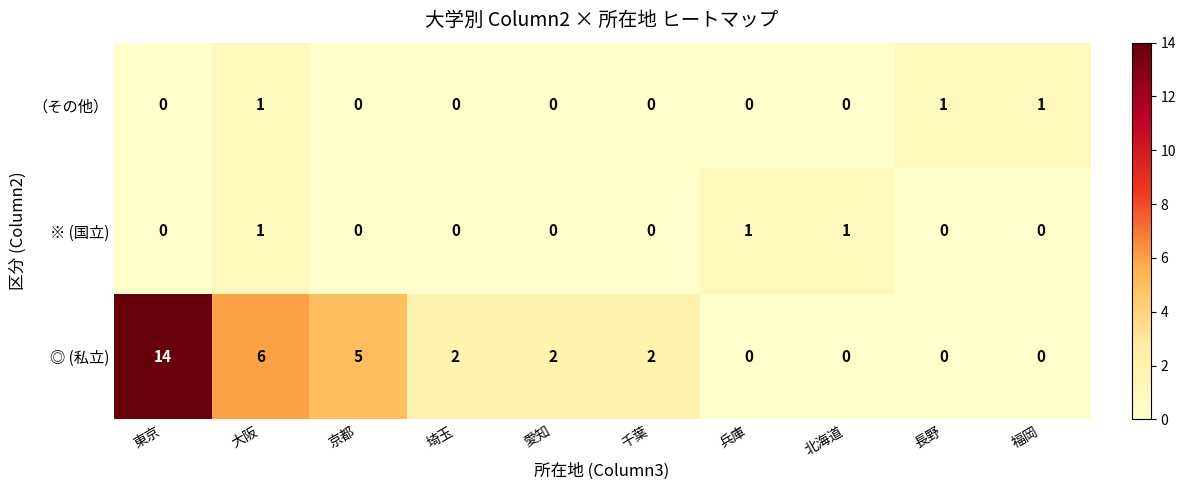

The value of ※ (国立) at 兵庫 is 1. True or false?

True